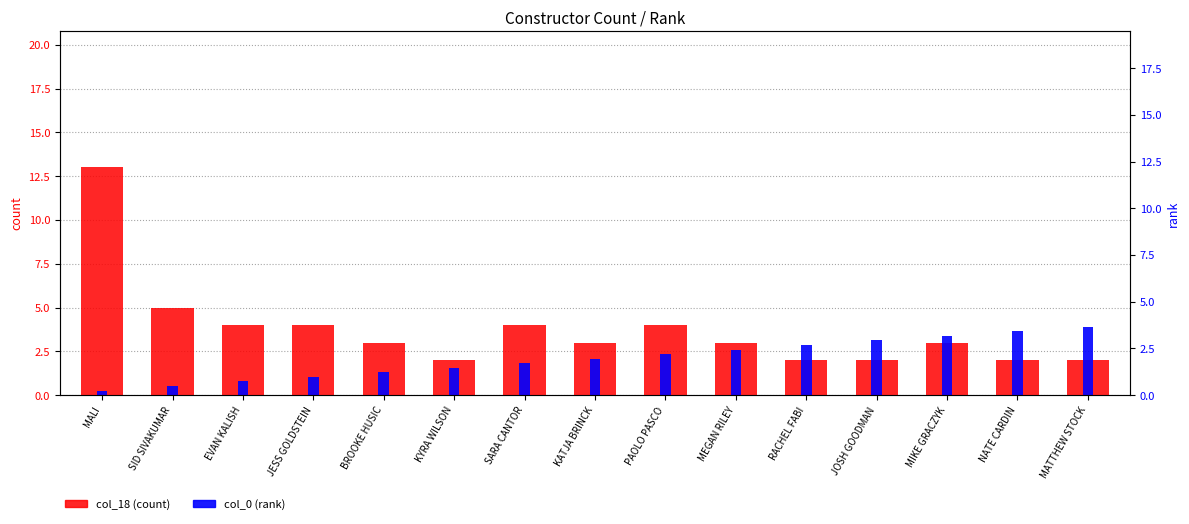

At which label does col_18 (count) first exceed 3?

MALI